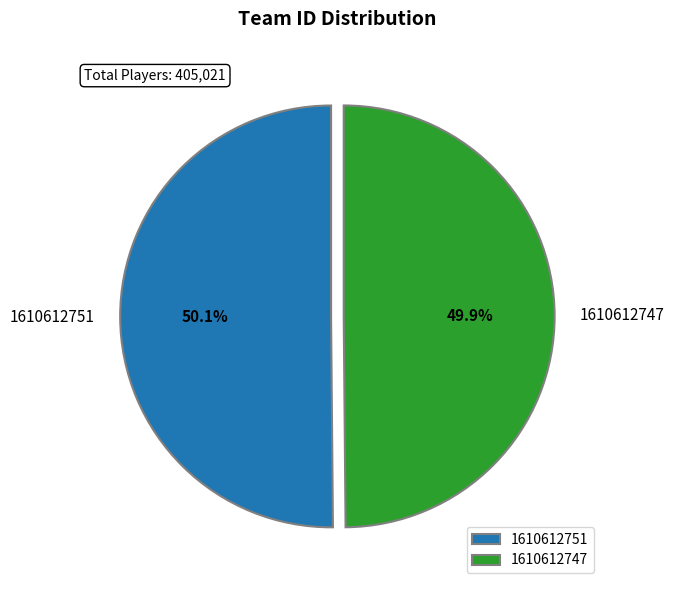

Approximately how many times larger is the value at 1610612747 compared to 1610612751?

1.0